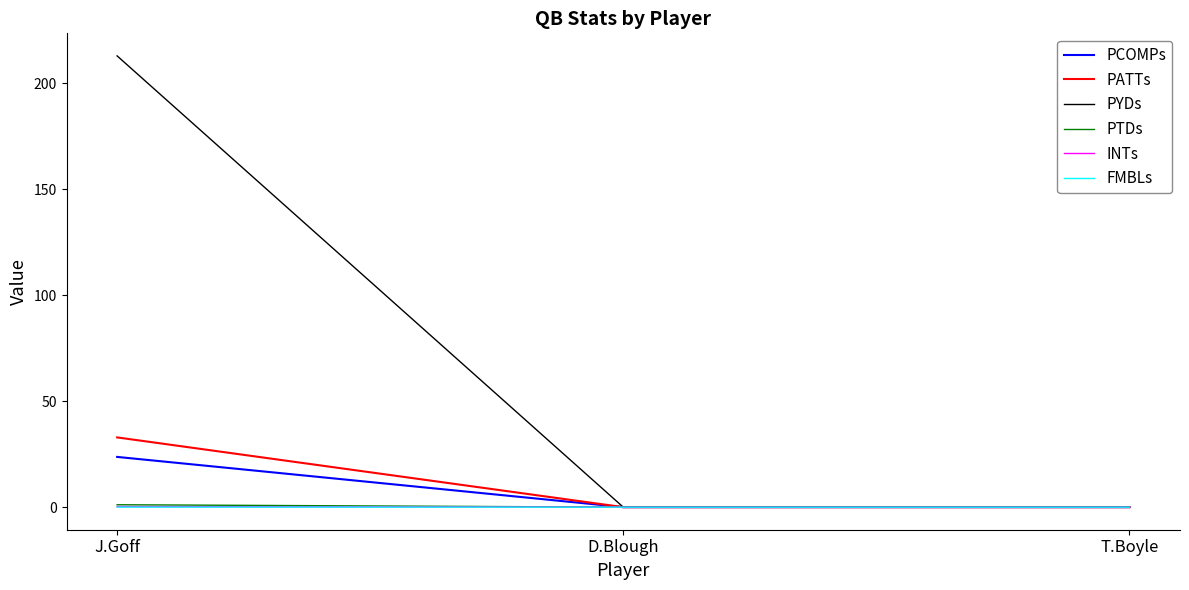

Which category has the highest value in the PATTs series?

J.Goff